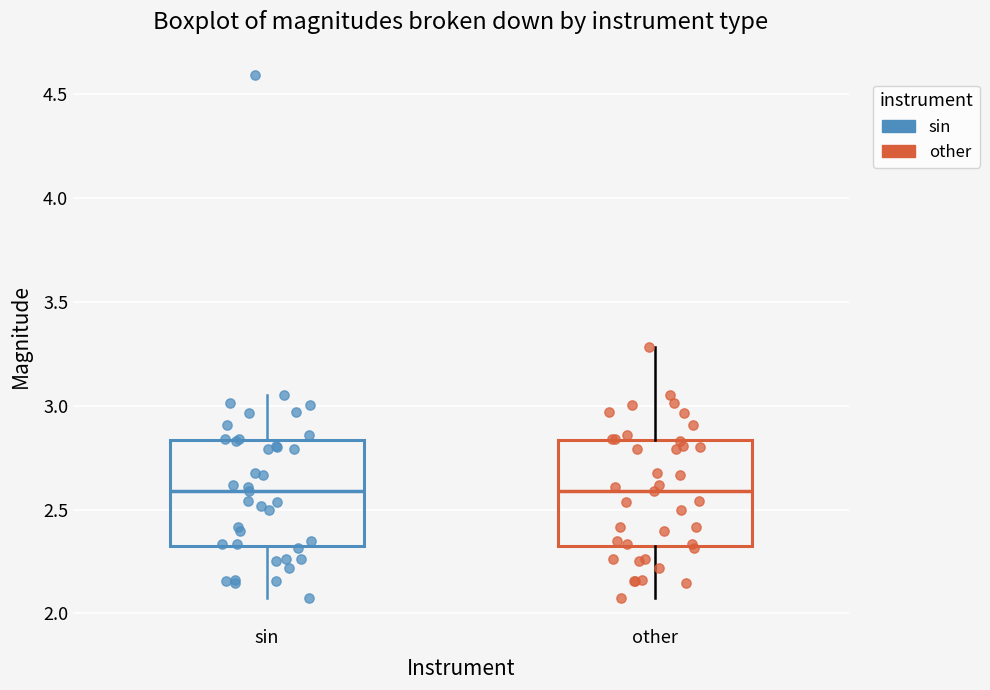

Reading left to right, read every box against the y-axis: the position of its median line, the range the box covers, and the ends of its whiskers. The values are not printed on the chart, so give them approximately, as read against the axis.

sin: median 2.60, box 2.35 to 2.85, whiskers 2.10 to 3.05
other: median 2.60, box 2.35 to 2.85, whiskers 2.10 to 3.30